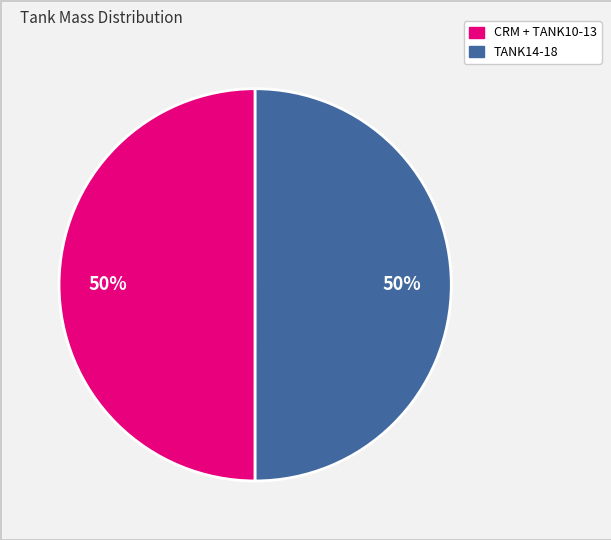

What percentage is the TANK14-18 slice, to the nearest percent?

50%